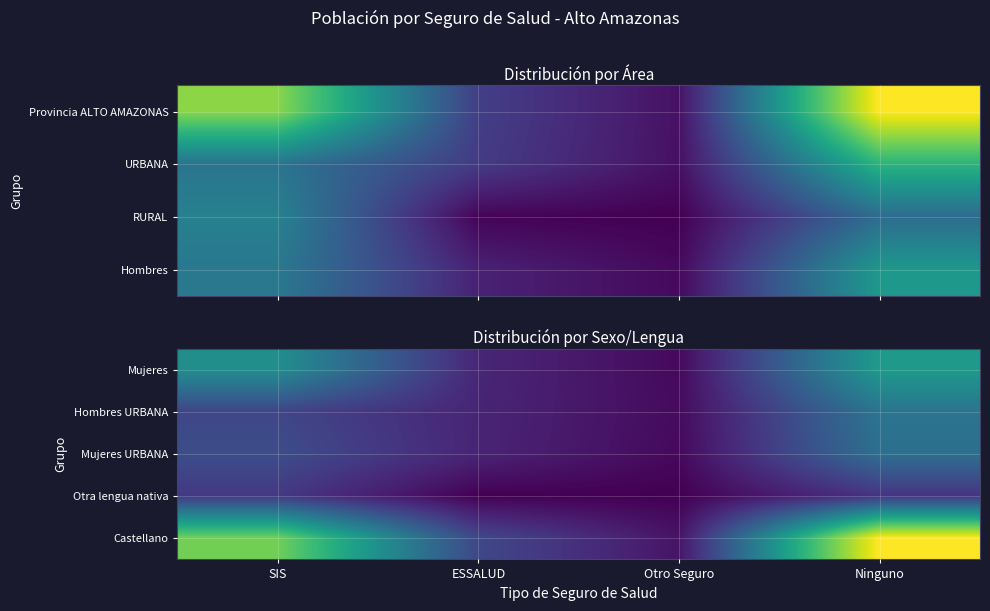

What value does the Mujeres URBANA series have at ESSALUD?

4086